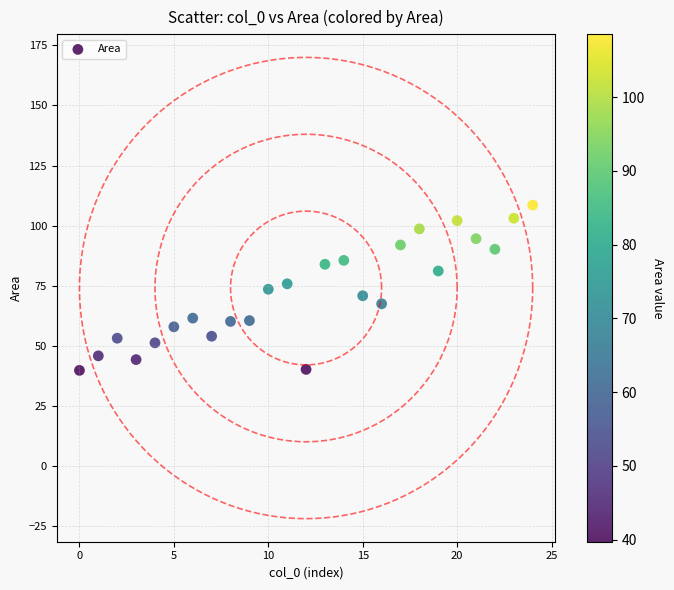

What is the range of Y values (max minus min)?

68.8